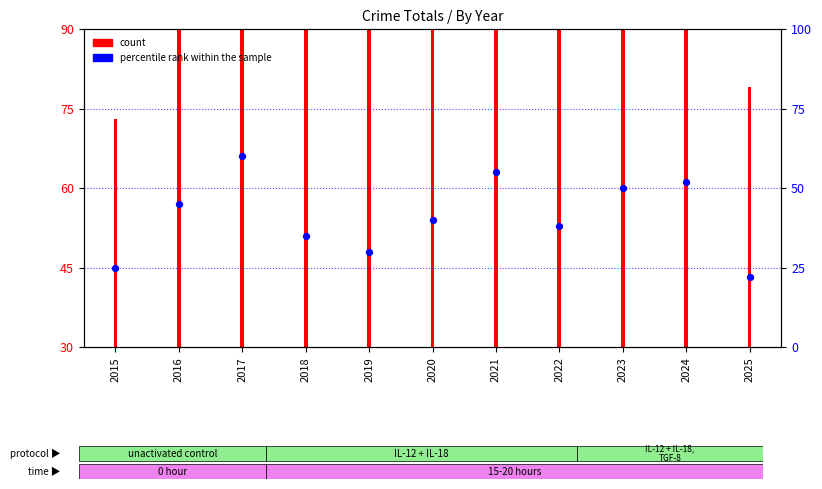

Which has a higher value, 2019 or 2016?

2016